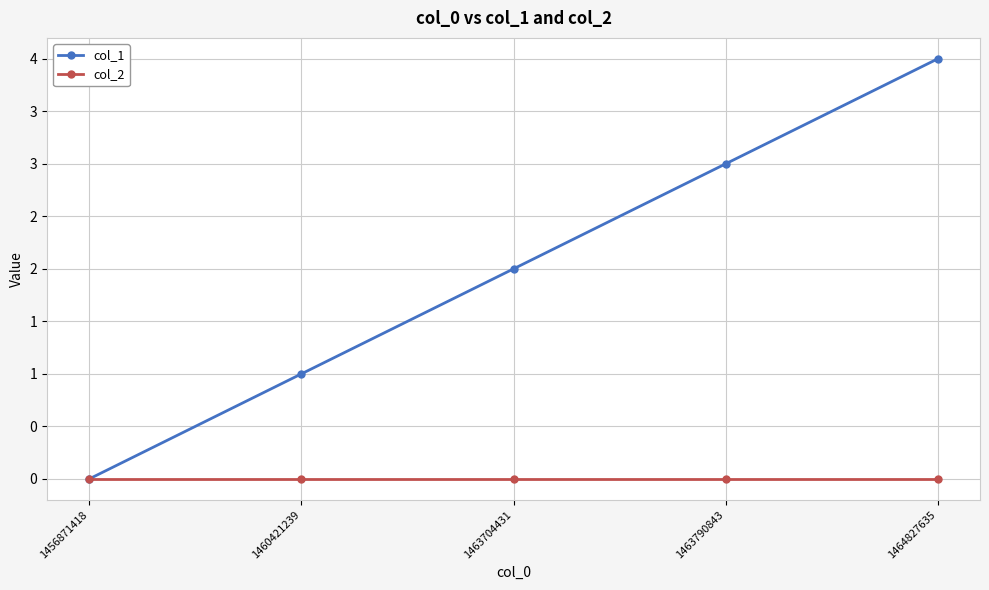

Which series has the largest total across all categories?

col_1